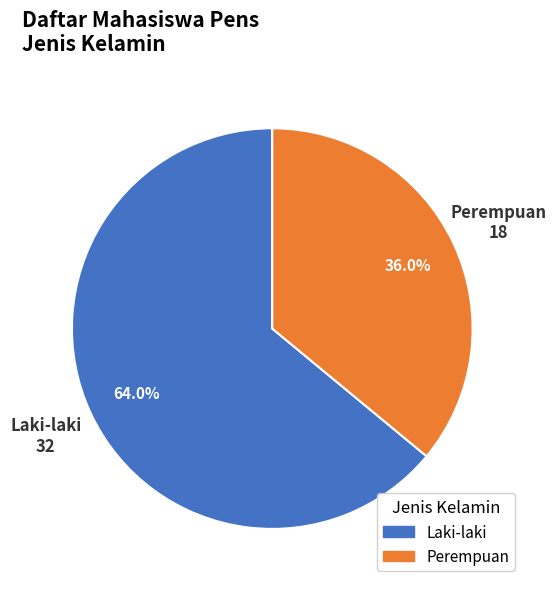

What portion of the pie excludes Laki-laki?

36.0%